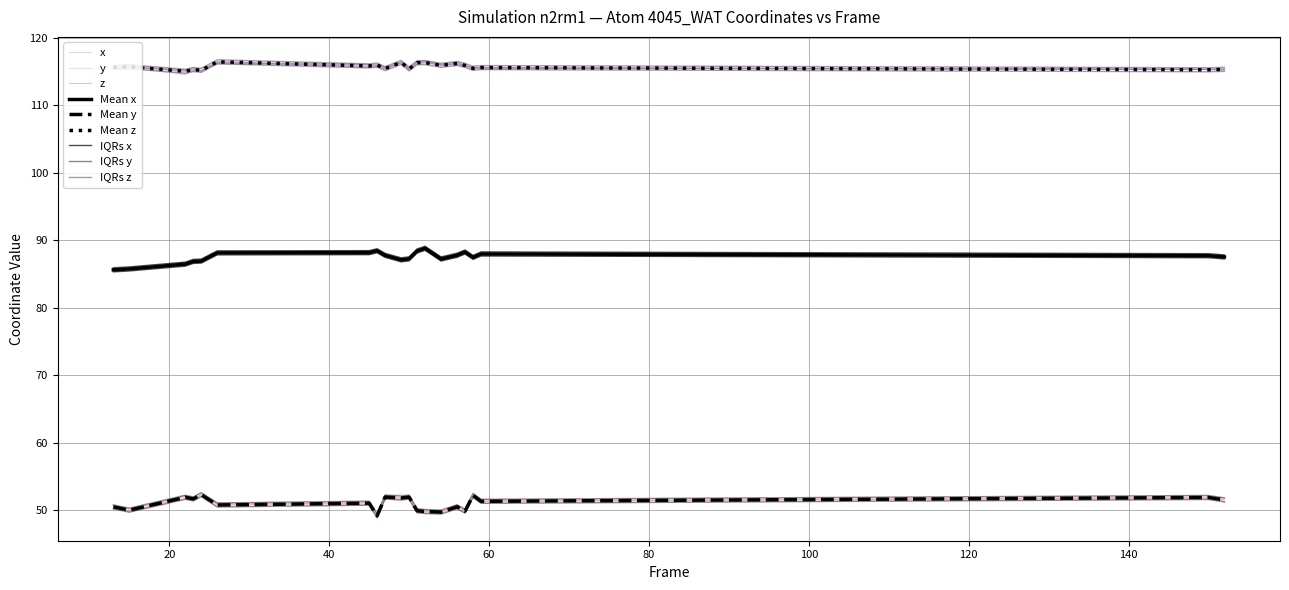

Which series has the widest spread of values?

x